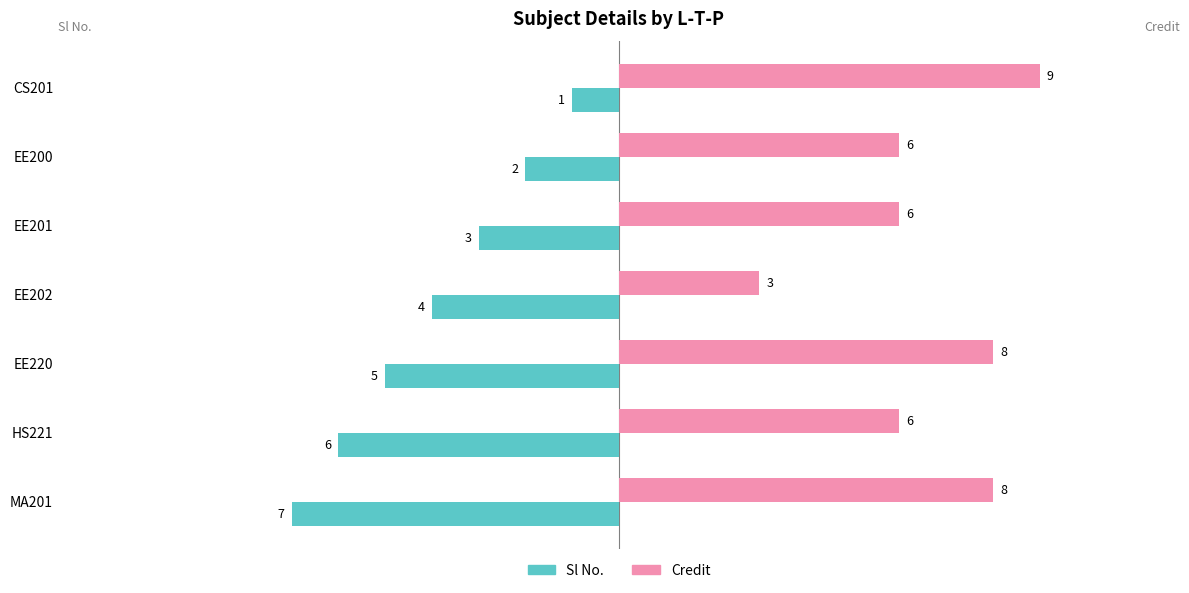

Which series changed the most between HS221 and MA201?

Credit